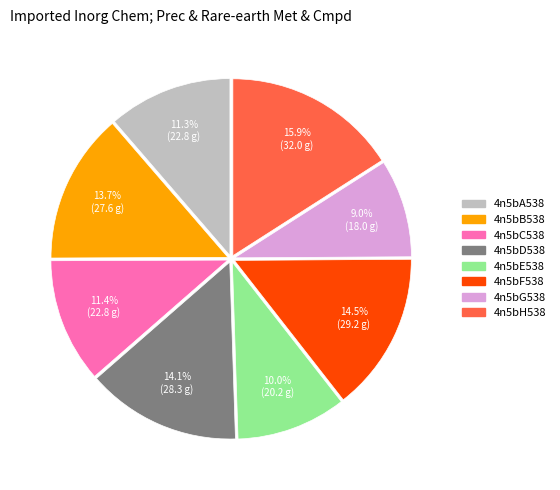

Does any single category account for the majority?

No